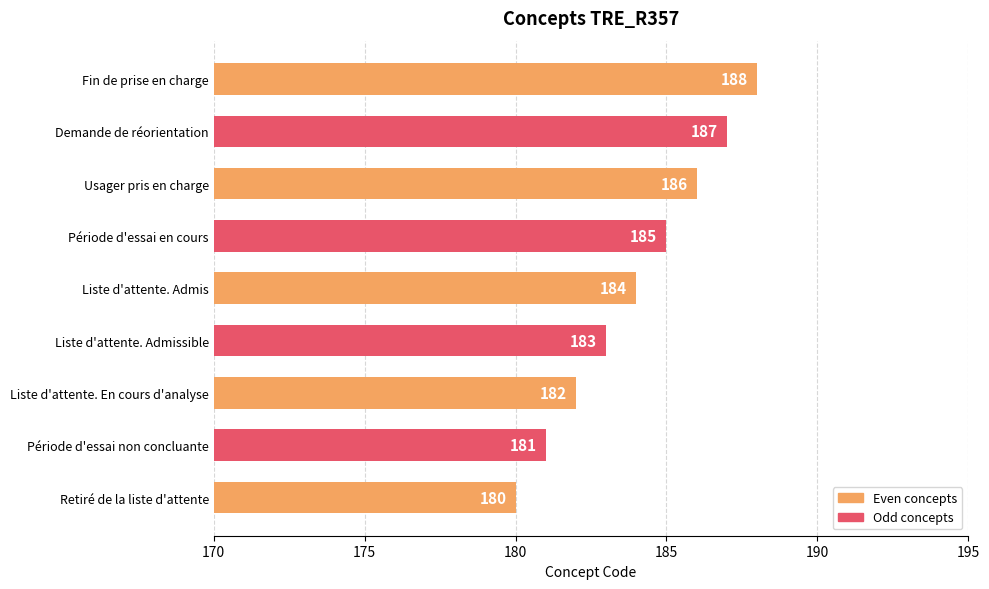

What is the average value?

184